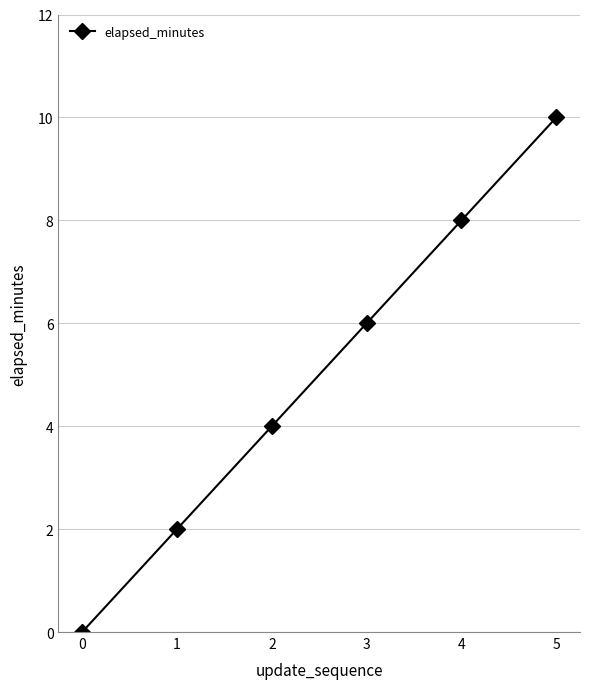

How many lines are shown in the chart?

1